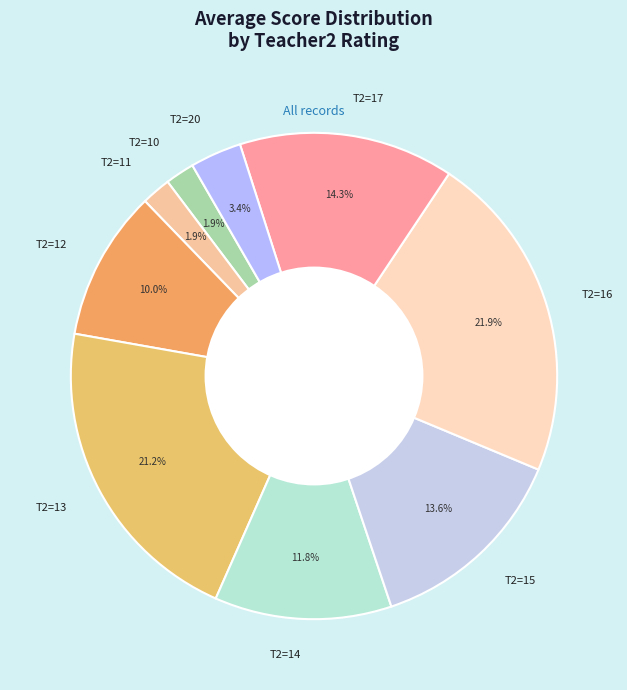

How many segments does this pie chart have?

9